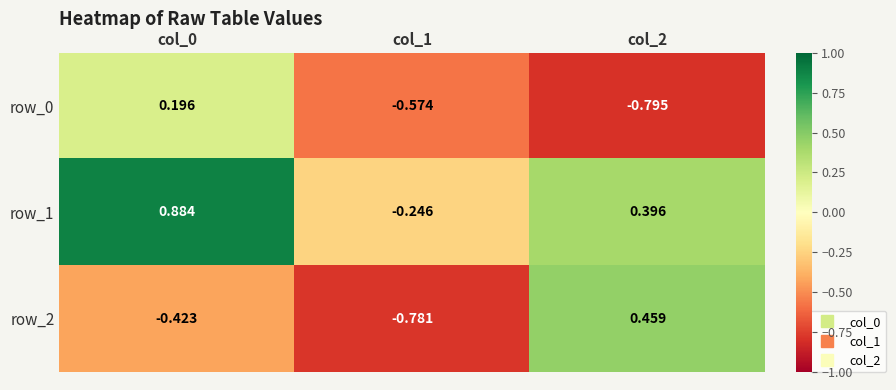

Which category has the highest value in the row_0 series?

col_0